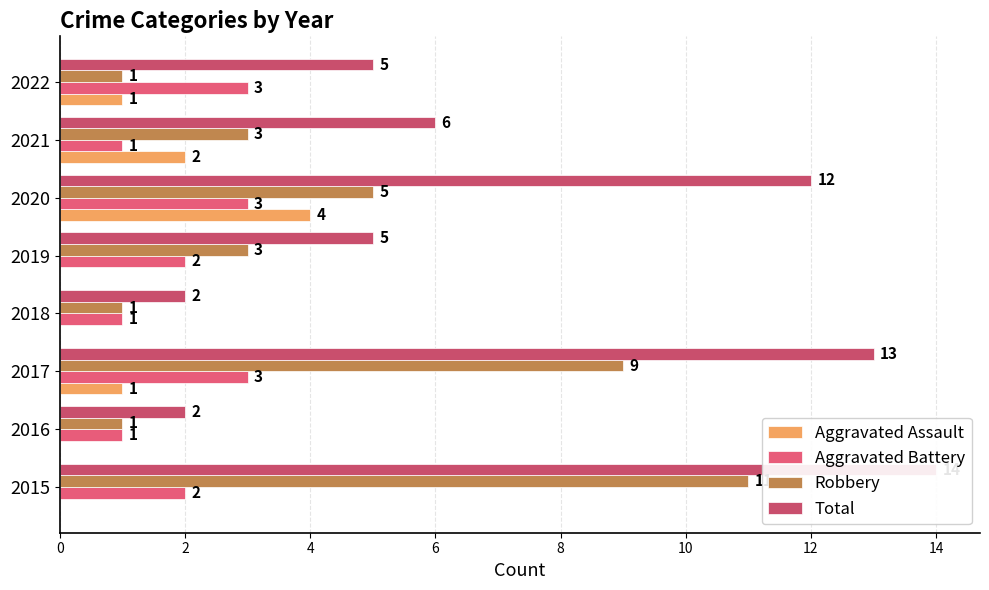

What is the average value of the Aggravated Battery series?

2